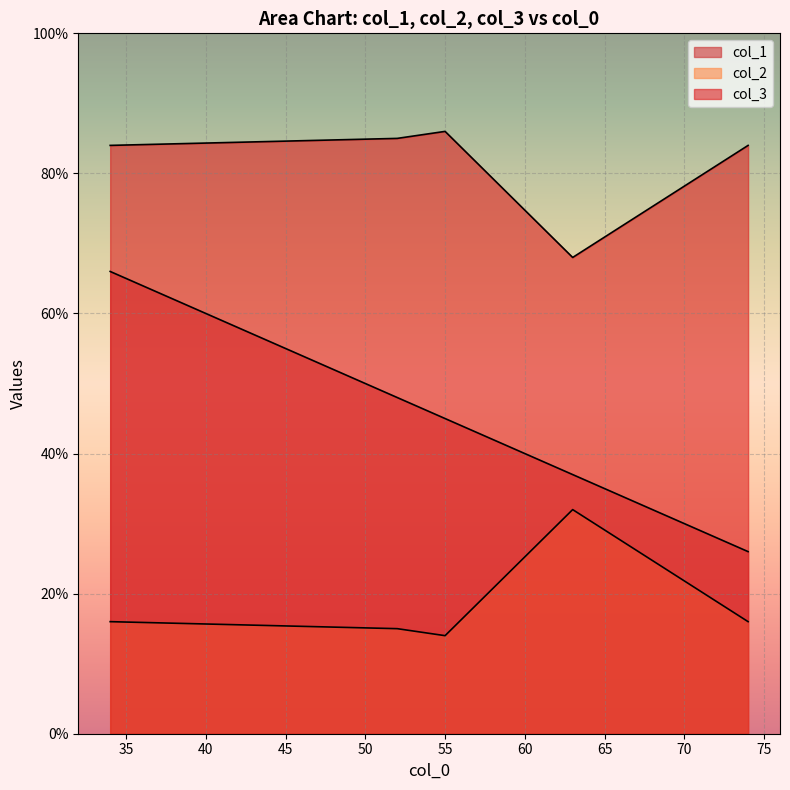

How many interior local valleys does the col_2 series have?

1